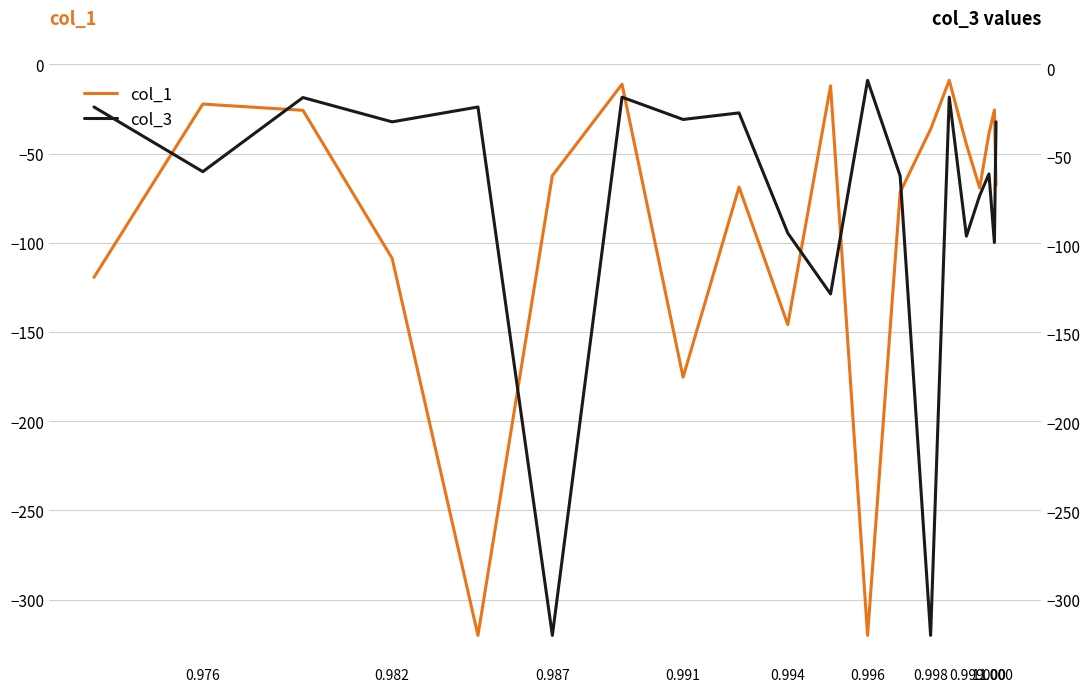

True or false: col_3 has more than 2 points higher than both neighbors.

True